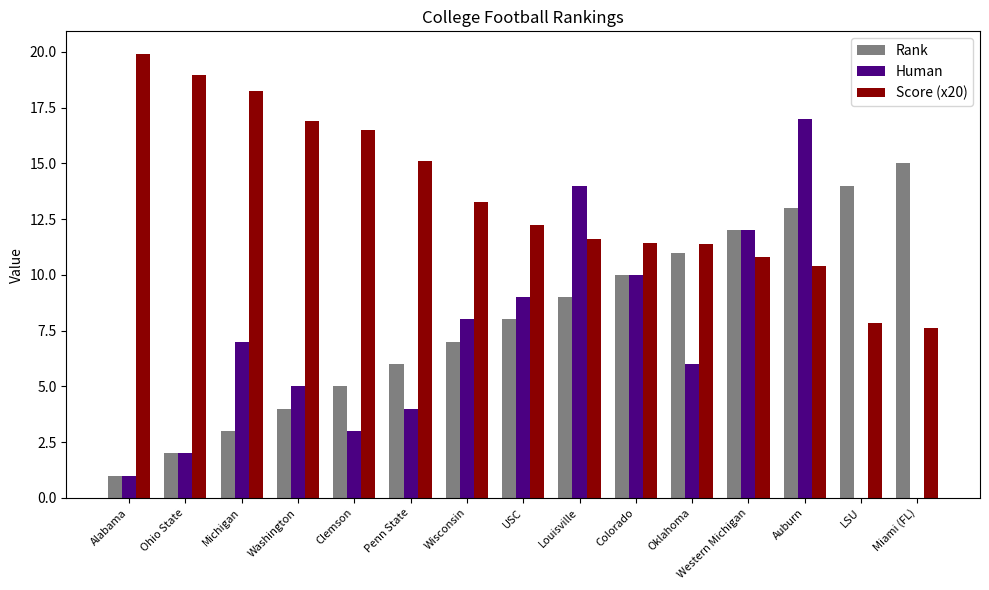

At which label does Score (x20) first exceed 12?

Alabama